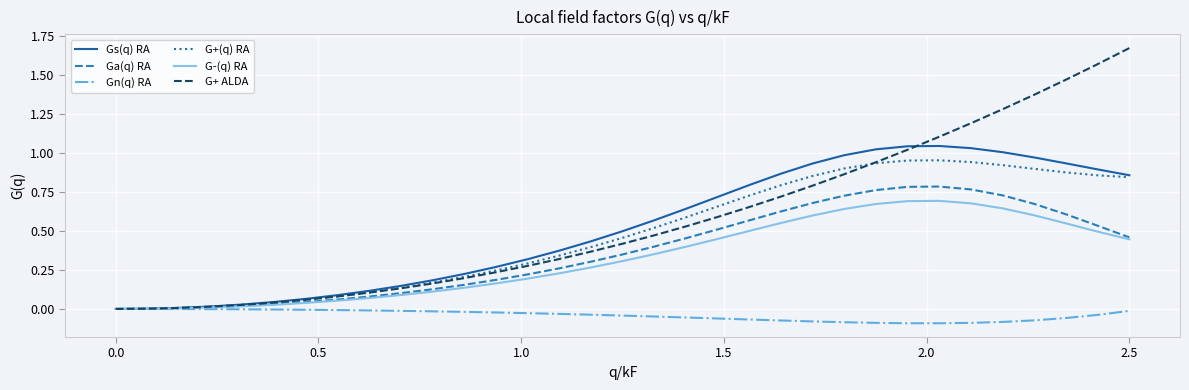

Rank the series by their maximum value, from lowest to highest.

Gn(q) RA, G-(q) RA, Ga(q) RA, G+(q) RA, Gs(q) RA, G+ ALDA